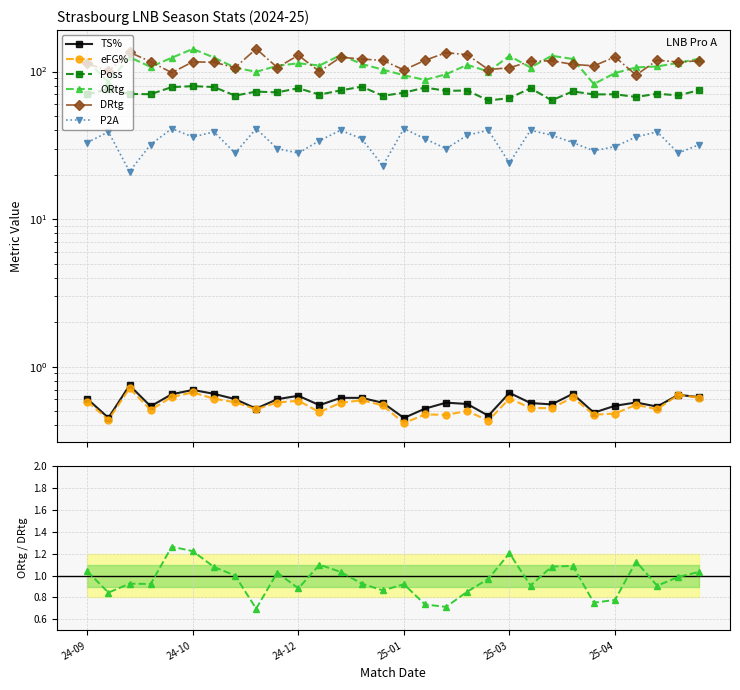

True or false: eFG% and Poss cross at least once.

False